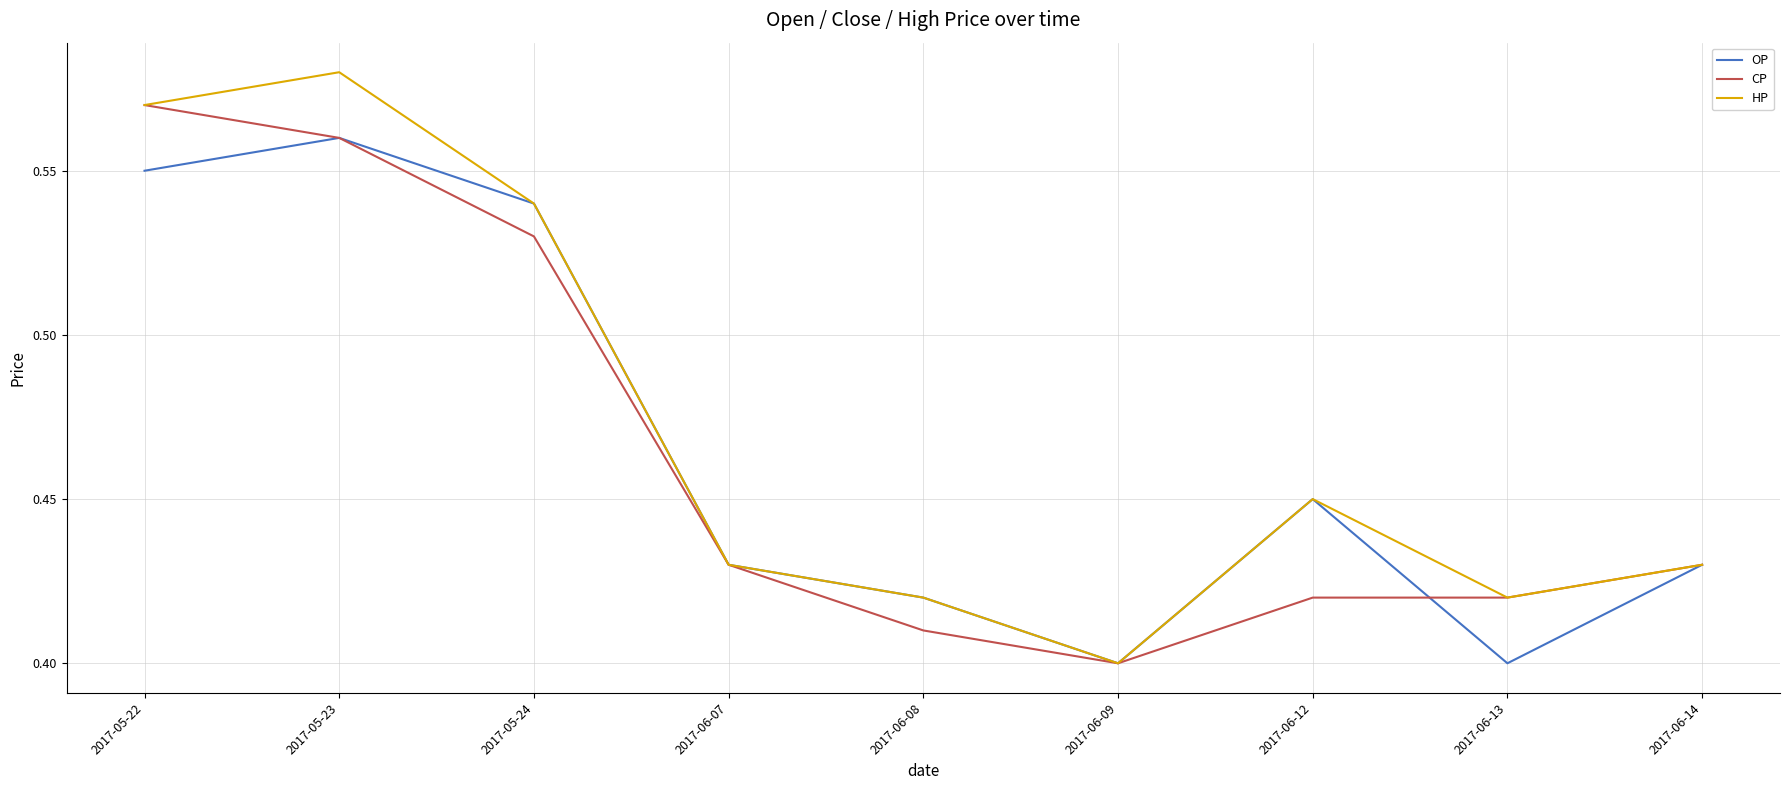

How many lines are shown in the chart?

3